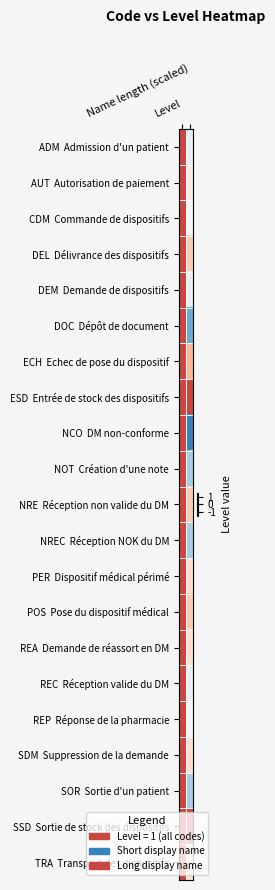

What is the total value across all series at Name length (scaled)?

1.1